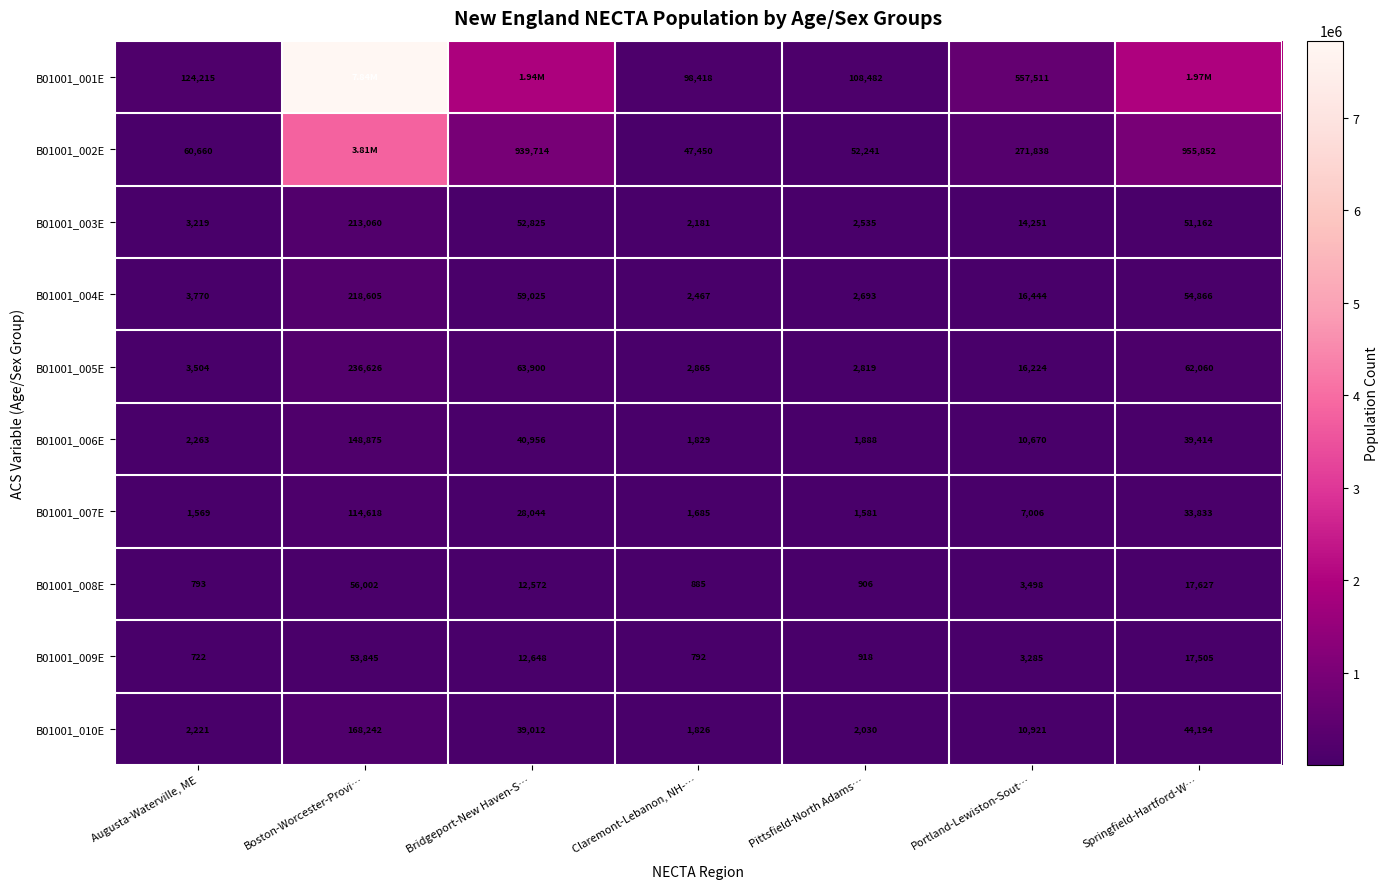

Which has a higher value, Pittsfield-North Adams… or Bridgeport-New Haven-S…?

Bridgeport-New Haven-S…